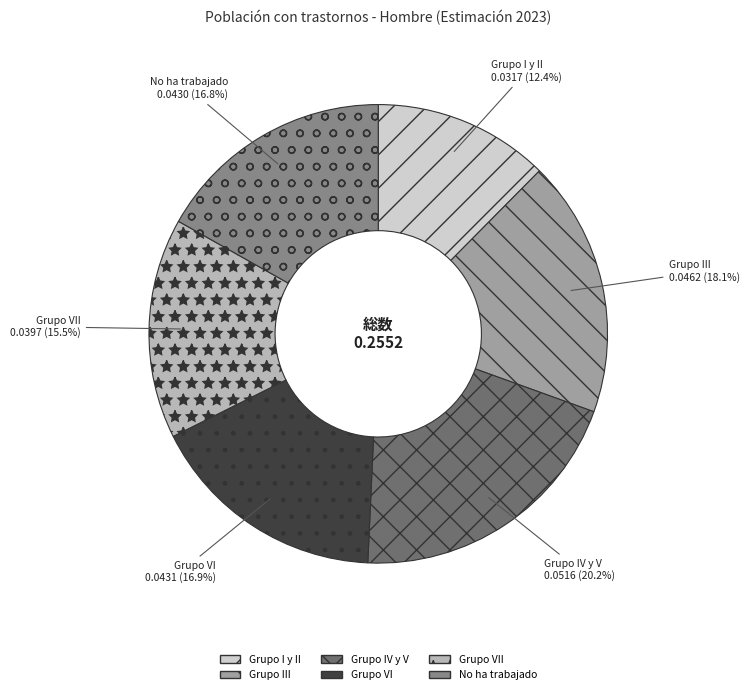

Which category has the biggest portion of the pie?

Grupo IV y V